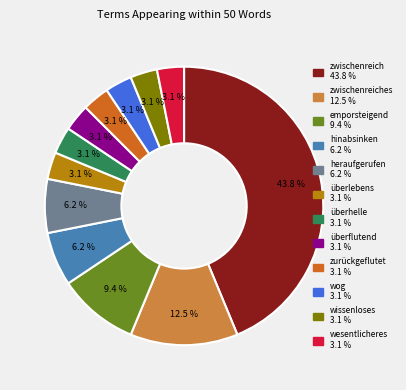

Rank the categories by value from lowest to highest.

überlebens, überhelle, überflutend, zurückgeflutet, wog, wissenloses, wesentlicheres, hinabsinken, heraufgerufen, emporsteigend, zwischenreiches, zwischenreich